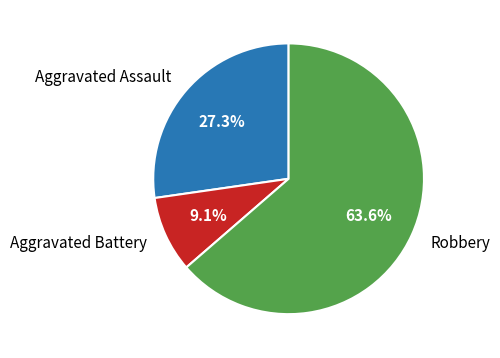

Count the number of slices in the pie.

3